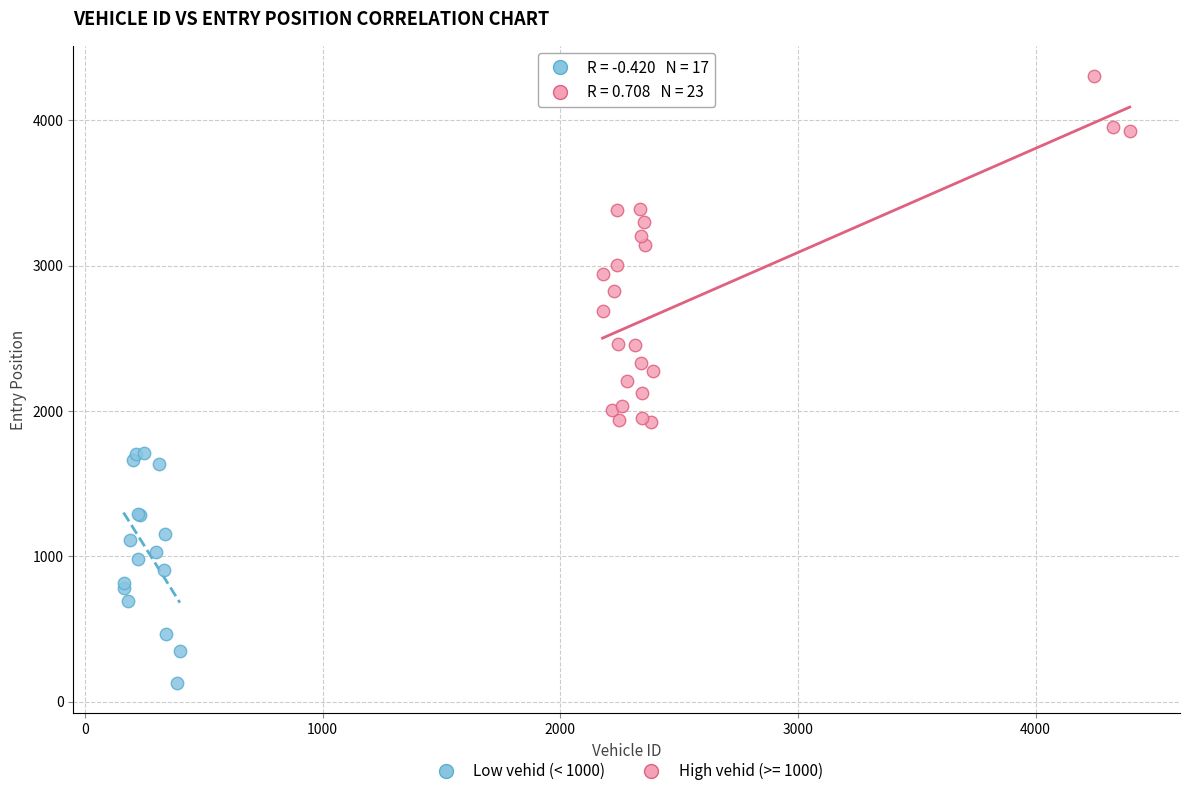

Which series reaches the maximum Y coordinate?

High vehid (>= 1000)